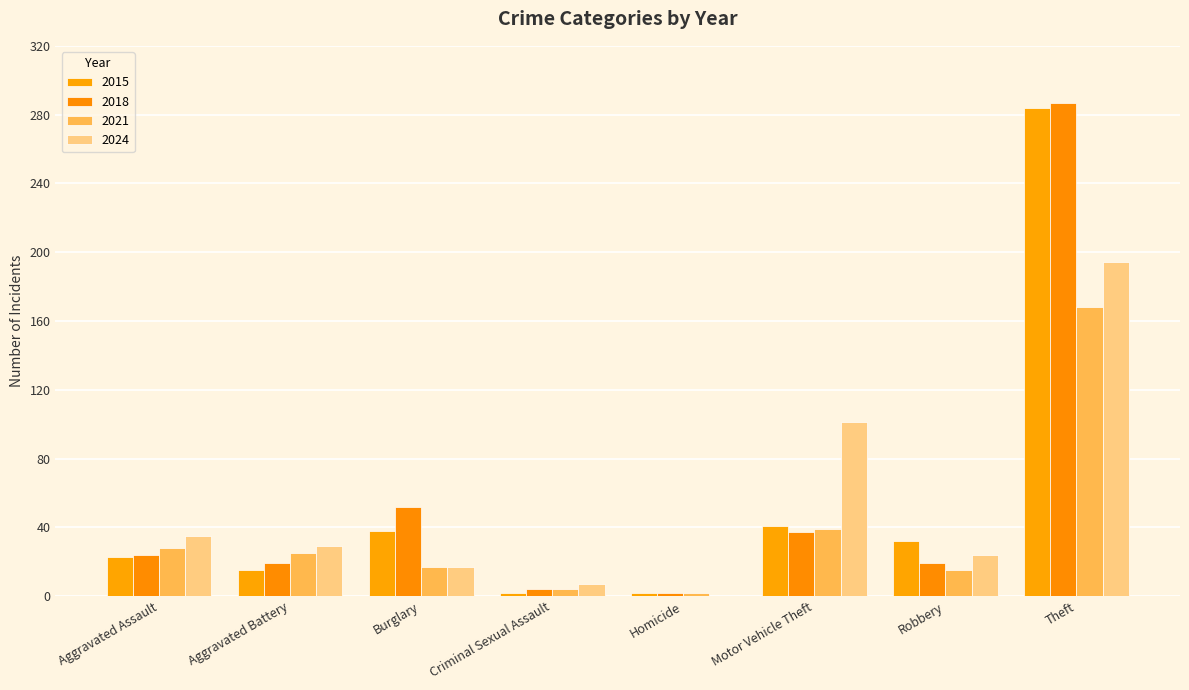

How many data points does each series have?

8